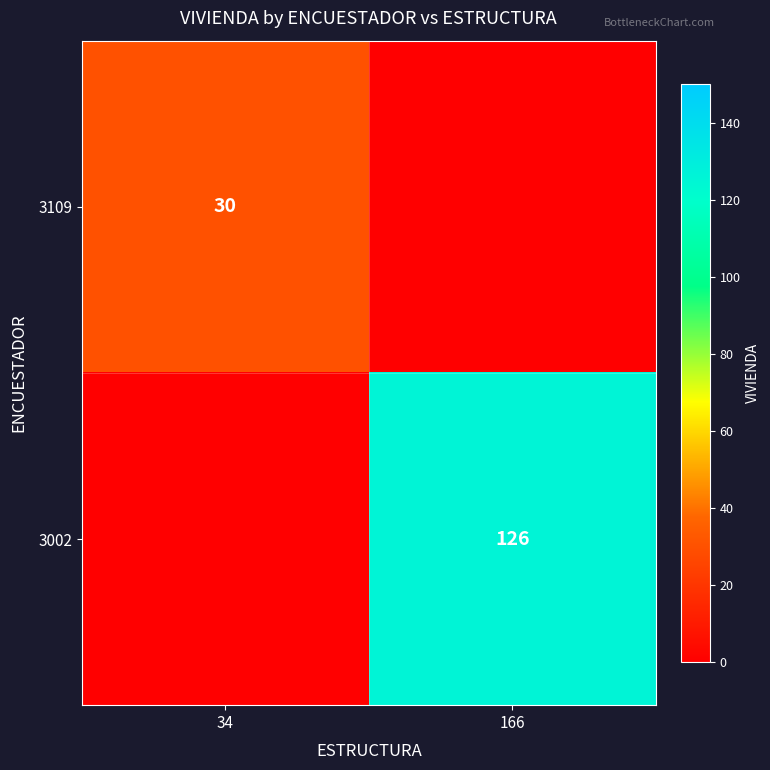

Is the value of 3109 at 34 greater than the value of 3002 at 166?

No